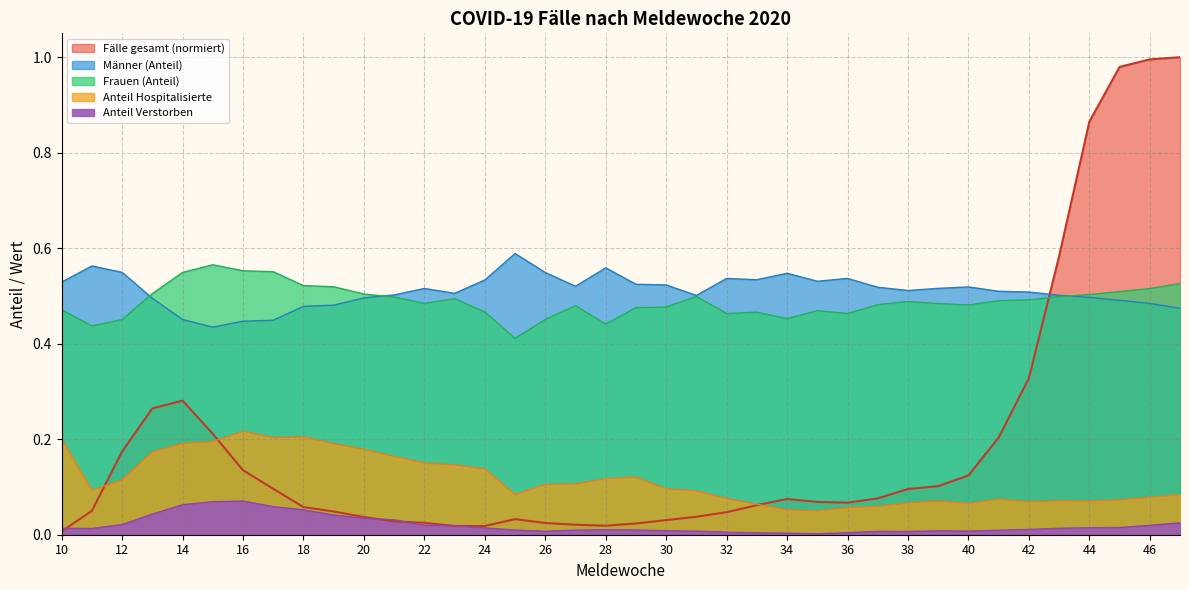

What is the value of the Männer point at the 17th from the left?

0.5